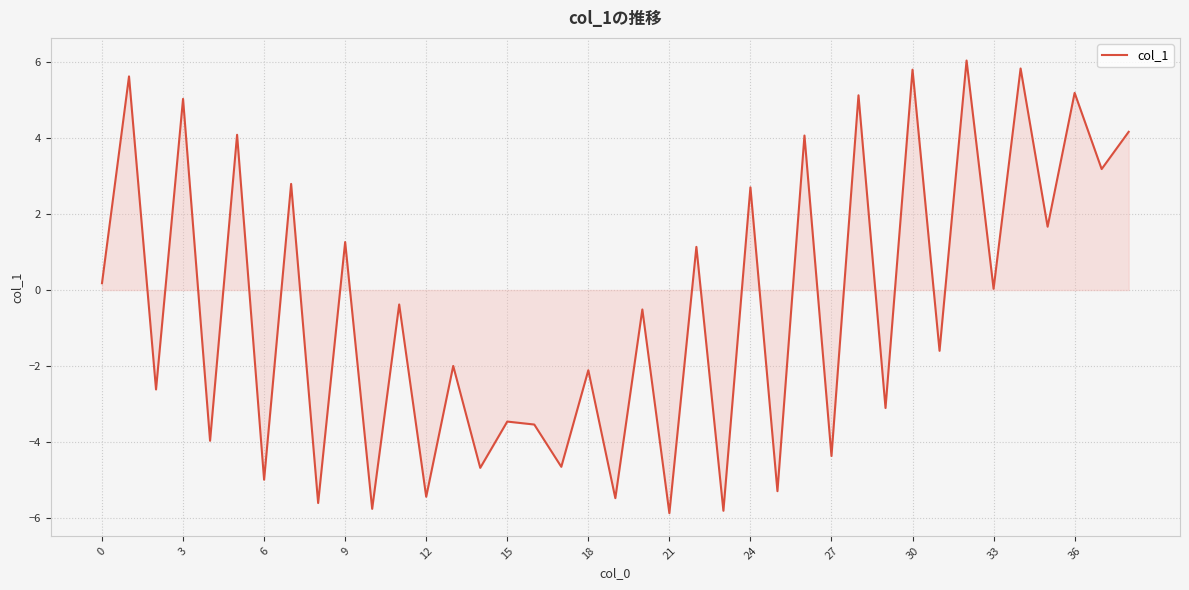

True or false: the data has more than 2 interior local peaks.

True